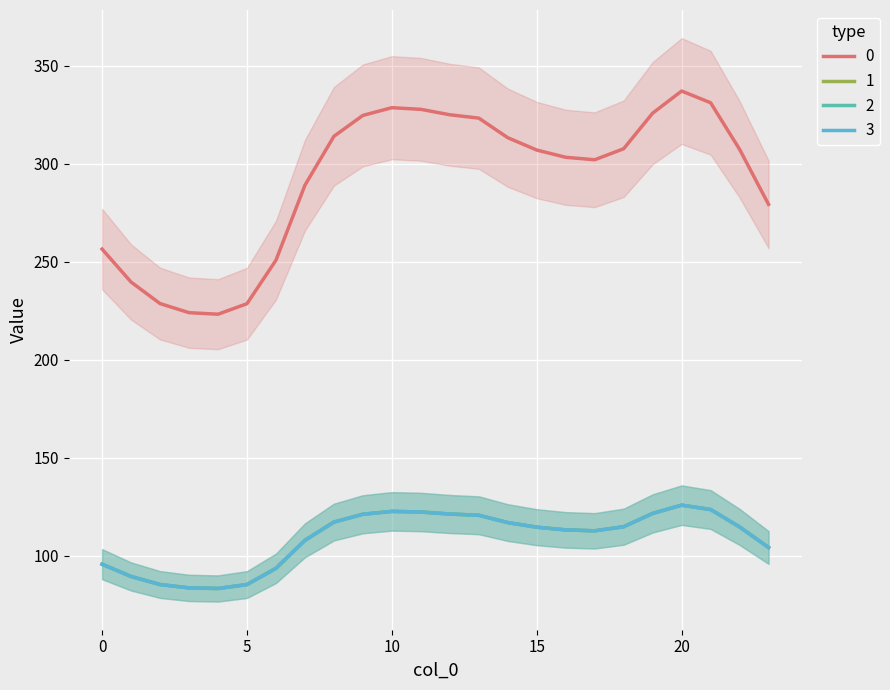

Is it true that 3 equals 164.5 at 11?

False